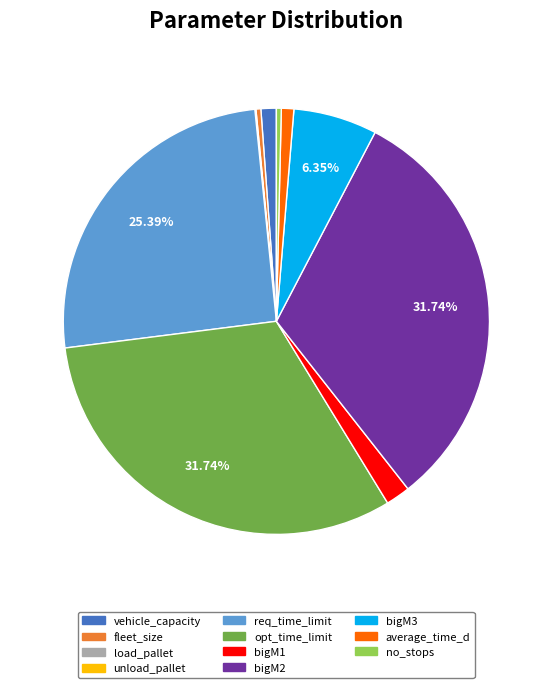

Is there any slice that represents more than half of the pie?

No